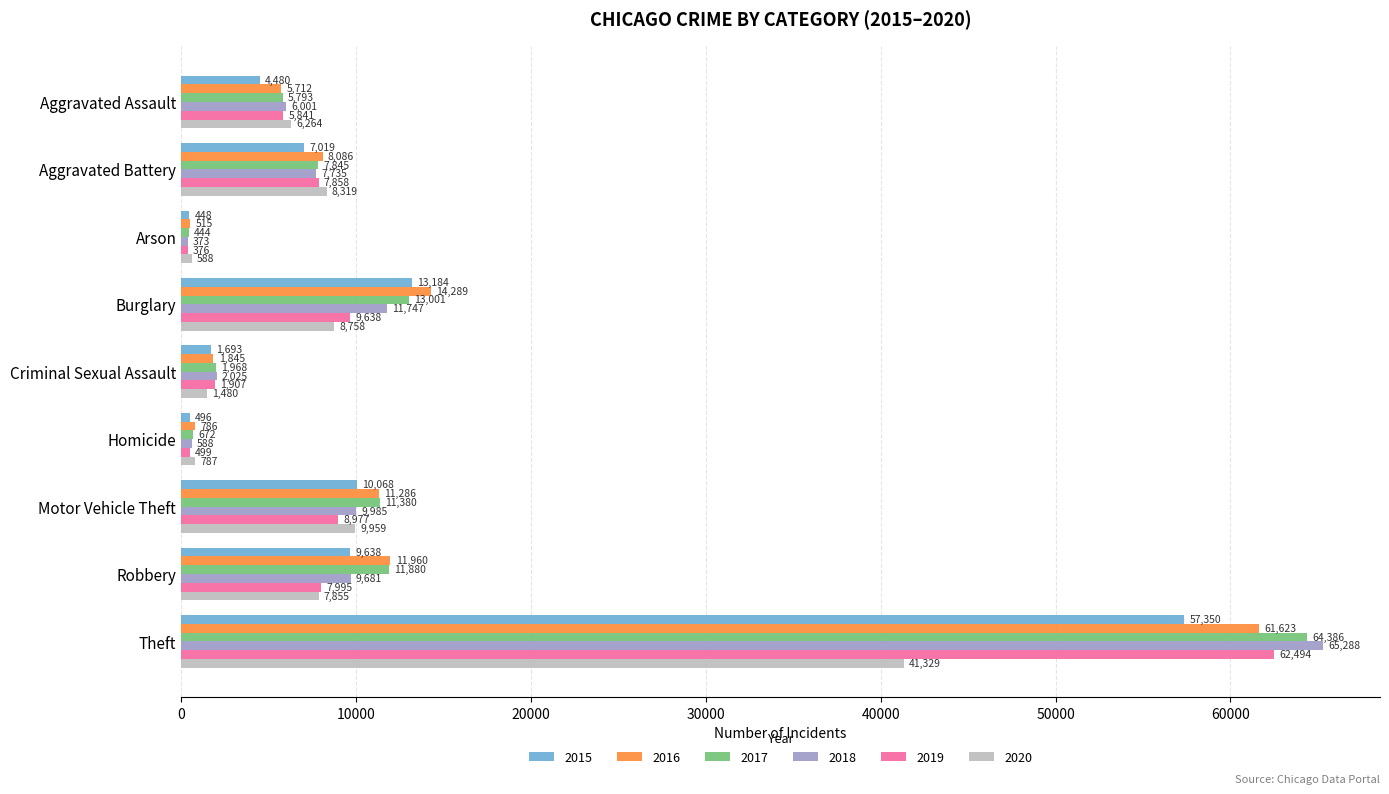

What is the total value across all series at Motor Vehicle Theft?

61655